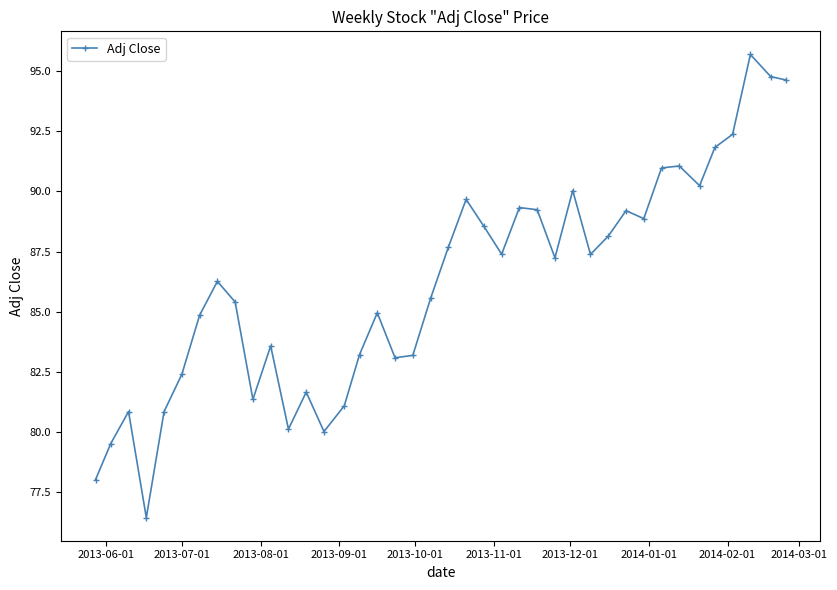

What is the minimum value shown in the chart?

76.4